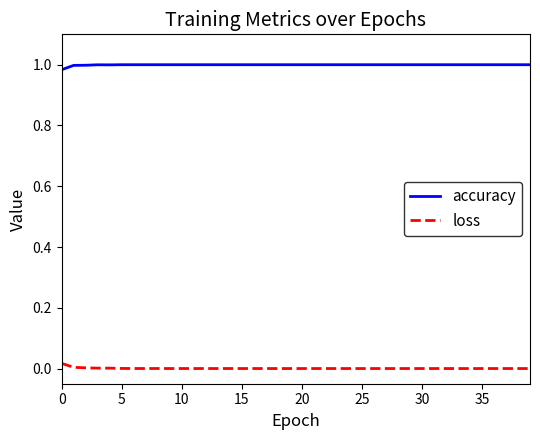

Which series has the largest total across all categories?

accuracy